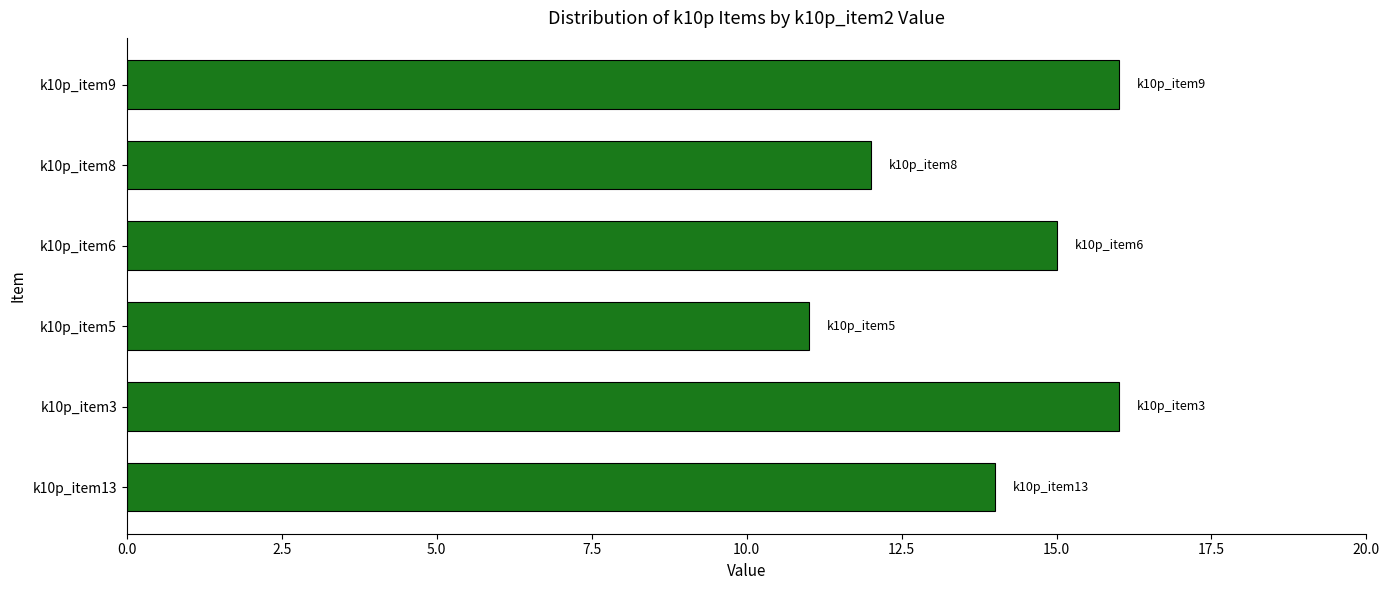

The chart shows a value of 7 at k10p_item8. True or false?

False